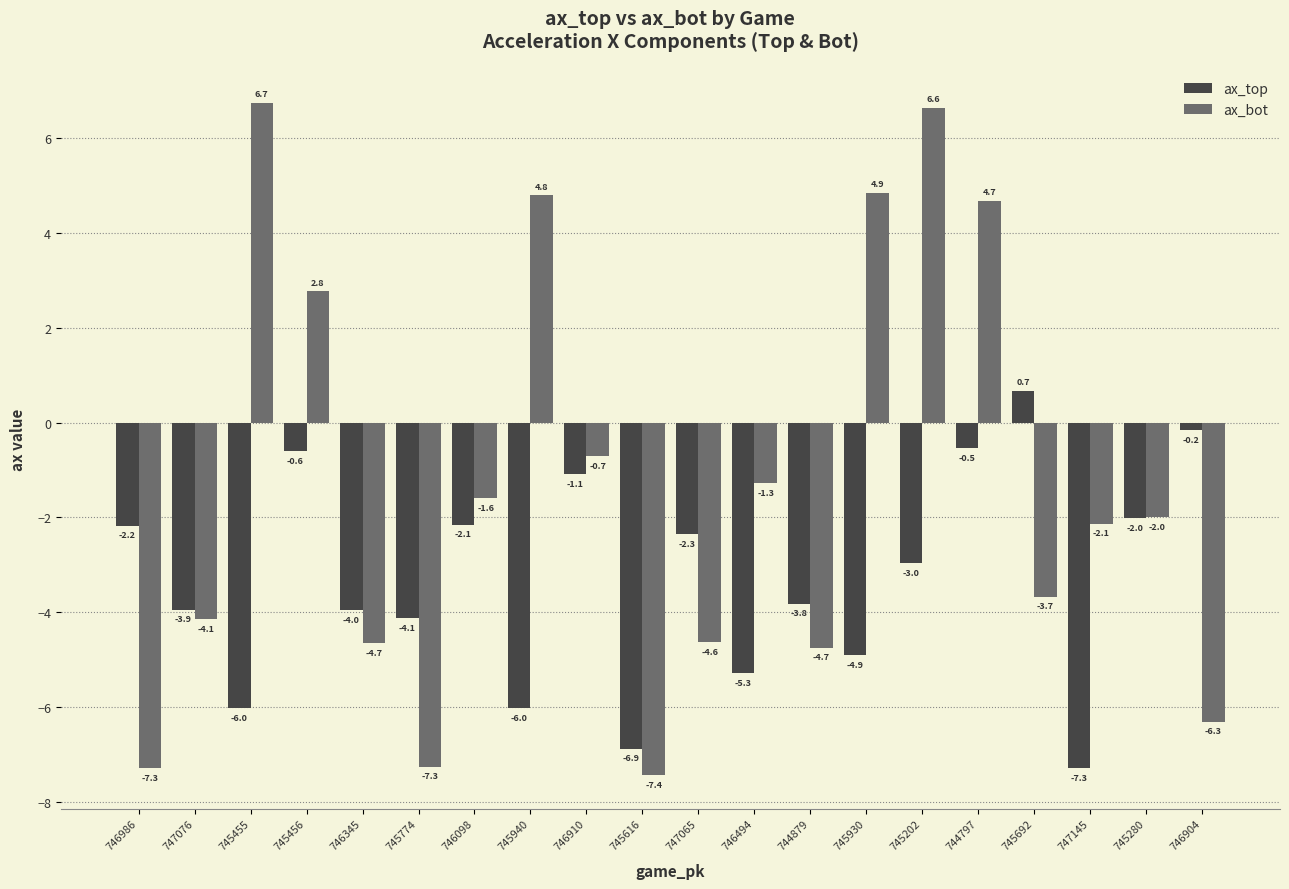

Reading left to right, extract all data points from this chart.

ax_top: 746986=-2.2	747076=-3.9	745455=-6.0	745456=-0.6	746345=-4.0	745774=-4.1	746098=-2.1	745940=-6.0	746910=-1.1	745616=-6.9	747065=-2.3	746494=-5.3	744879=-3.8	745930=-4.9	745202=-3.0	744797=-0.5	745692=0.7	747145=-7.3	745280=-2.0	746904=-0.2
ax_bot: 746986=-7.3	747076=-4.1	745455=6.7	745456=2.8	746345=-4.7	745774=-7.3	746098=-1.6	745940=4.8	746910=-0.7	745616=-7.4	747065=-4.6	746494=-1.3	744879=-4.7	745930=4.9	745202=6.6	744797=4.7	745692=-3.7	747145=-2.1	745280=-2.0	746904=-6.3